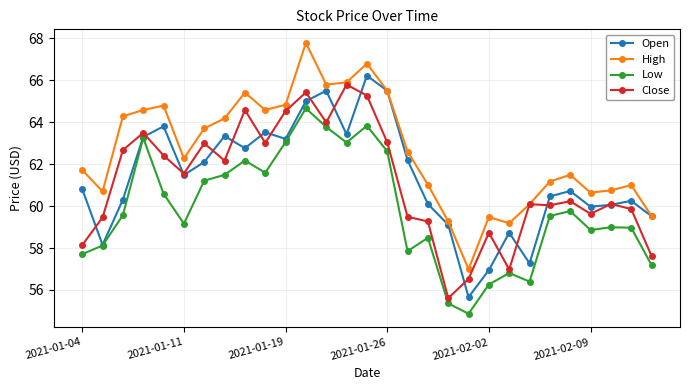

What is the greatest value displayed?

67.8